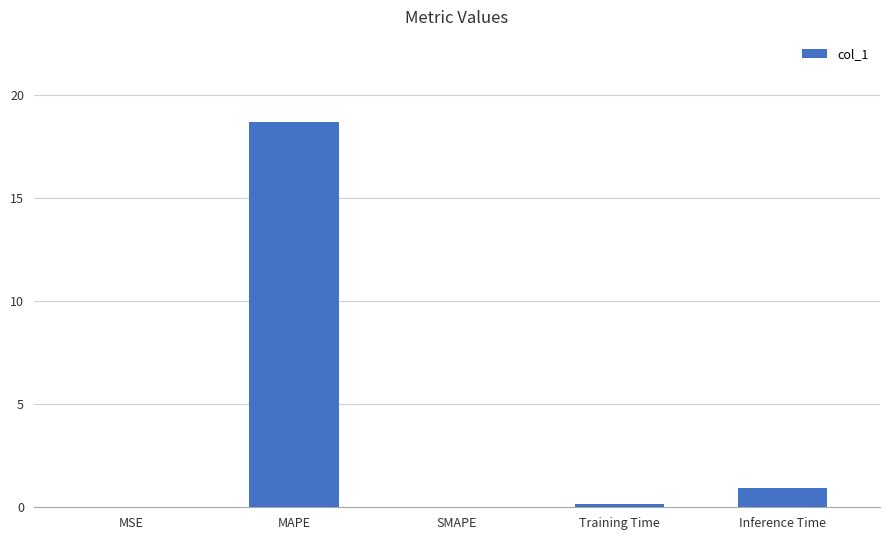

Is it true that the value at MAPE is 18.7?

True